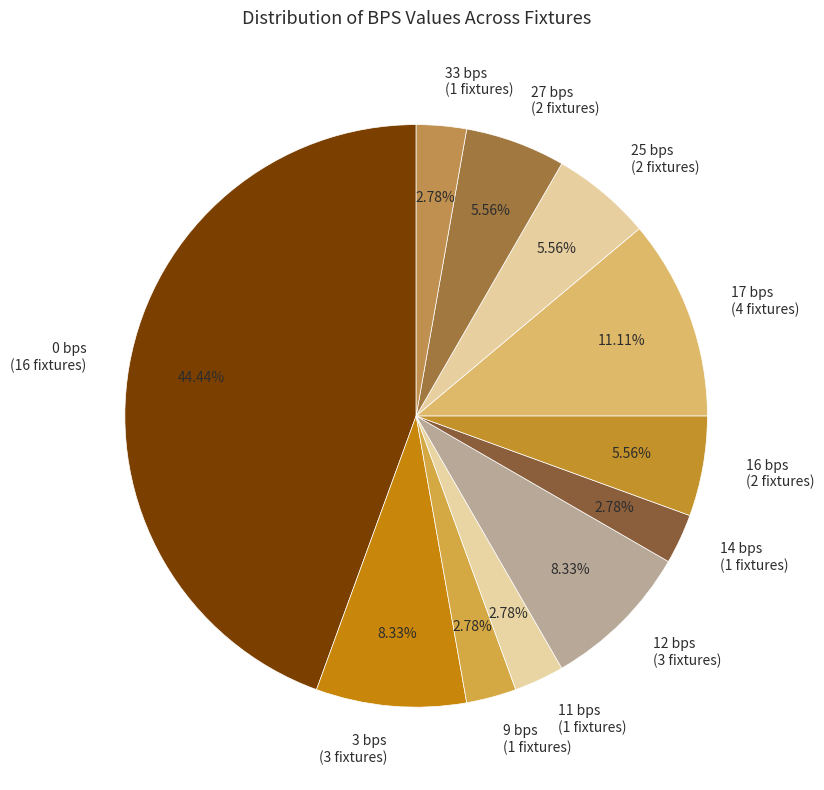

Do 3 bps (3 fixtures) and 12 bps (3 fixtures) together represent more than half of the pie?

No